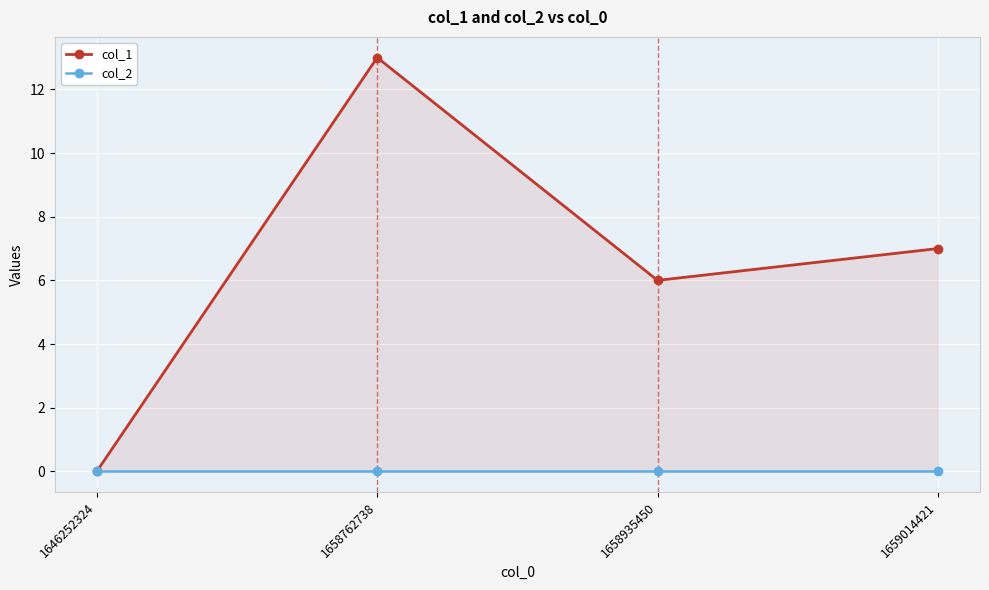

Reading left to right, list all the values displayed in this chart.

col_1: 1646252324=0	1658762738=13	1658935450=6	1659014421=7
col_2: 1646252324=0	1658762738=0	1658935450=0	1659014421=0